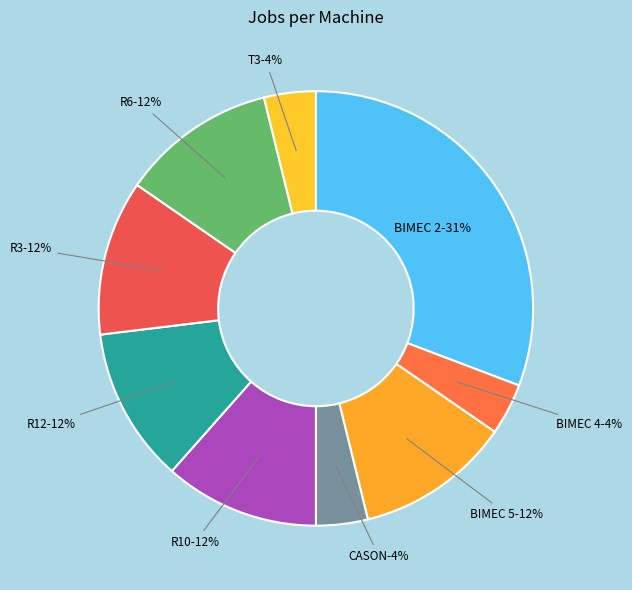

Is there any slice that represents more than half of the pie?

No